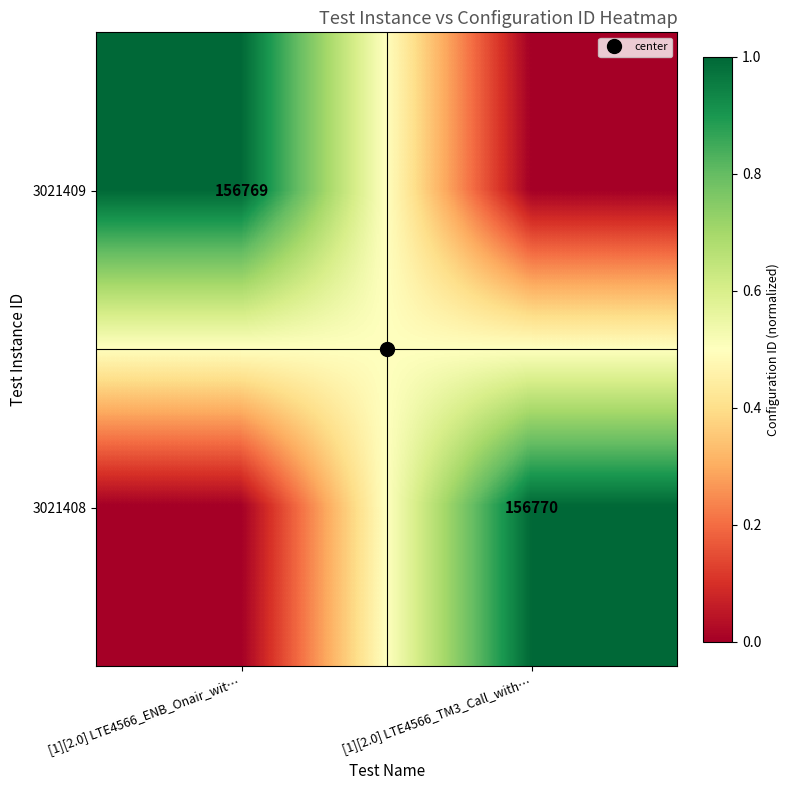

At which category does the chart reach its peak across all series?

[1][2.0] LTE4566_TM3_Call_with…